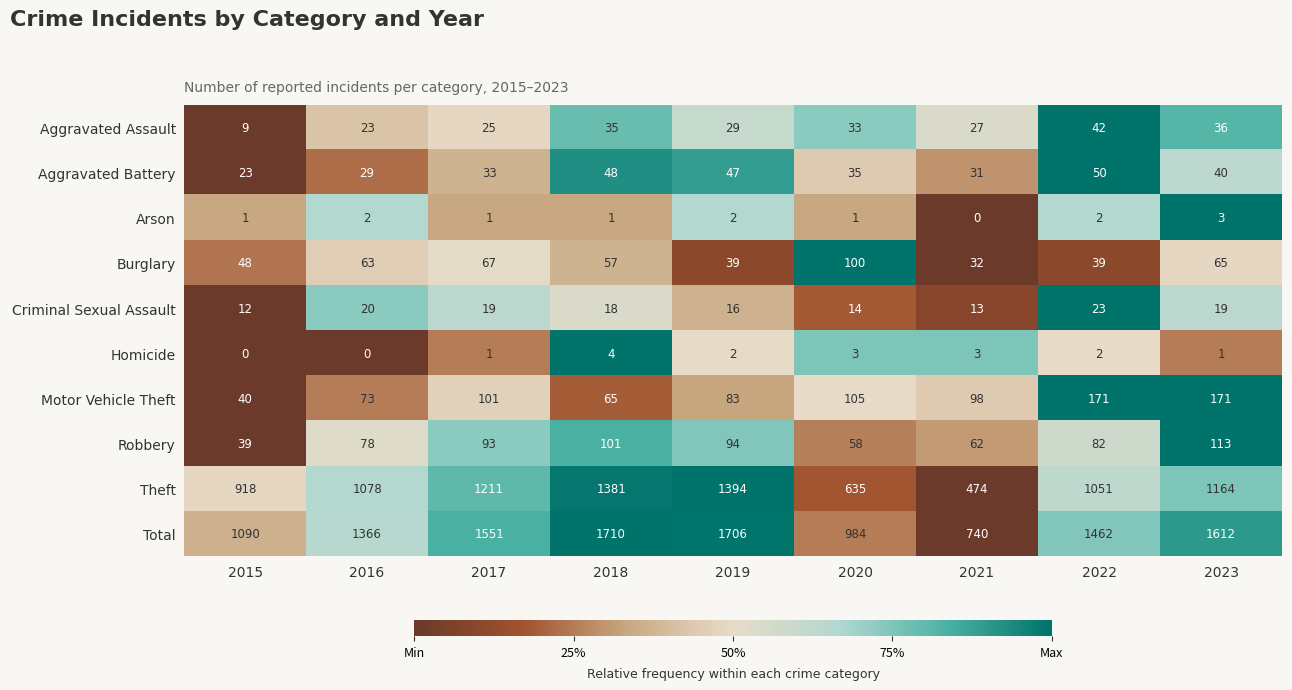

How many data points in Theft are less than 1078?

4